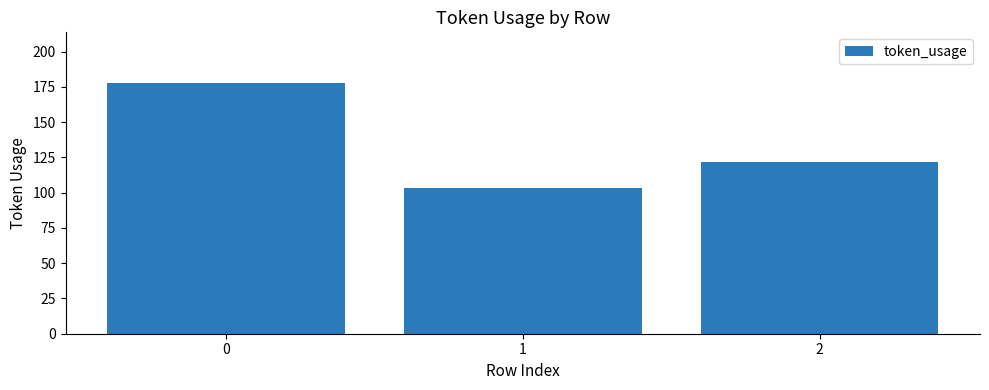

Is it true that the value at 1 is 103?

True